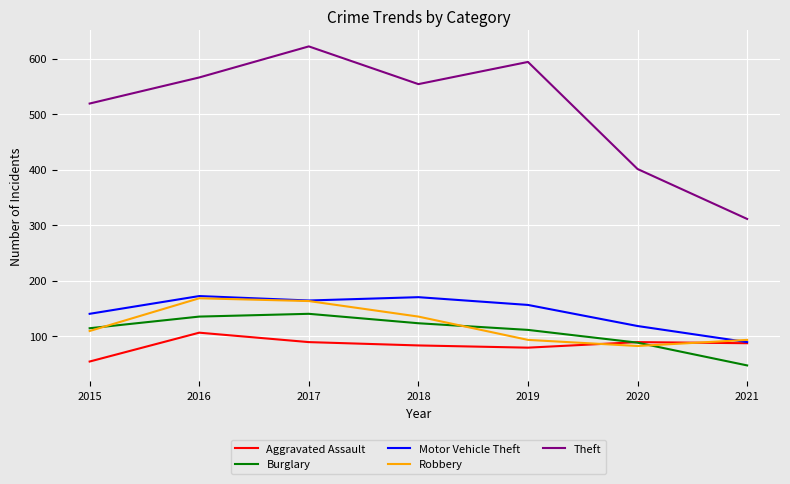

What are all the series names shown in the legend?

Aggravated Assault, Burglary, Motor Vehicle Theft, Robbery, Theft